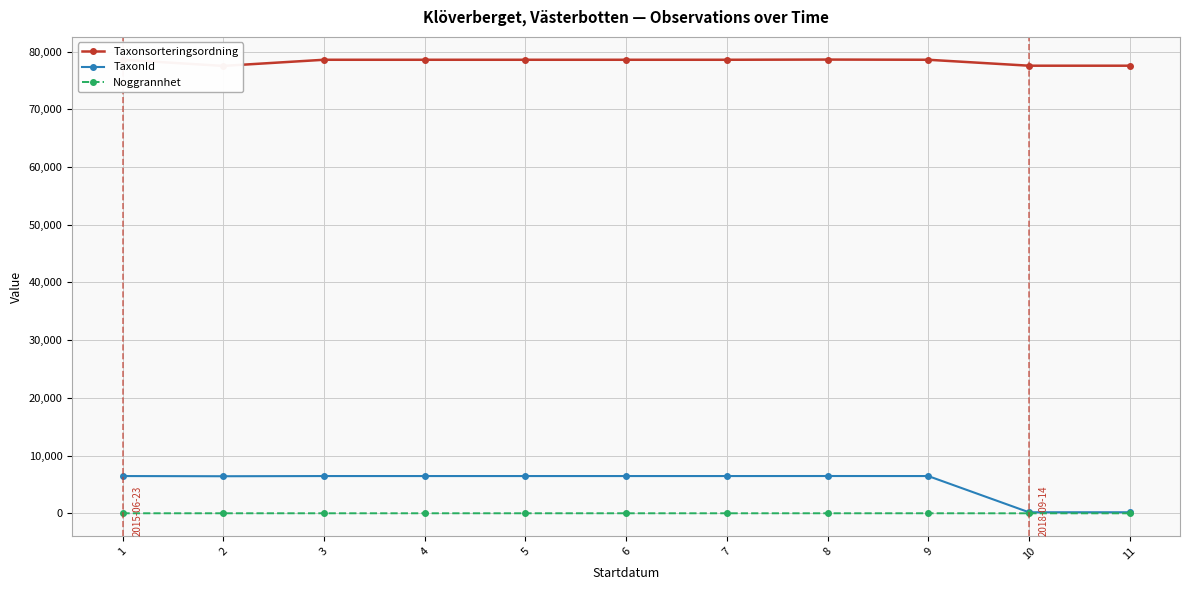

What is the highest value of the TaxonId series?

6463